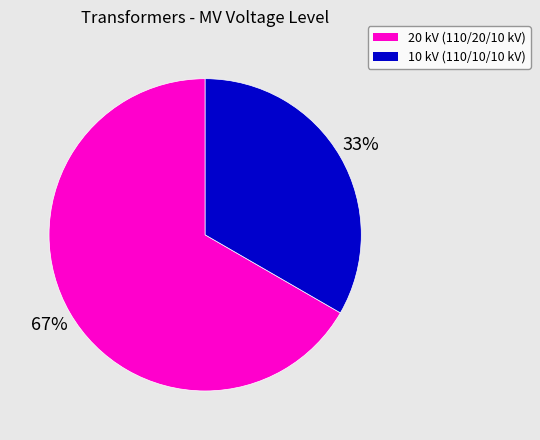

Is there a majority slice in this chart?

Yes